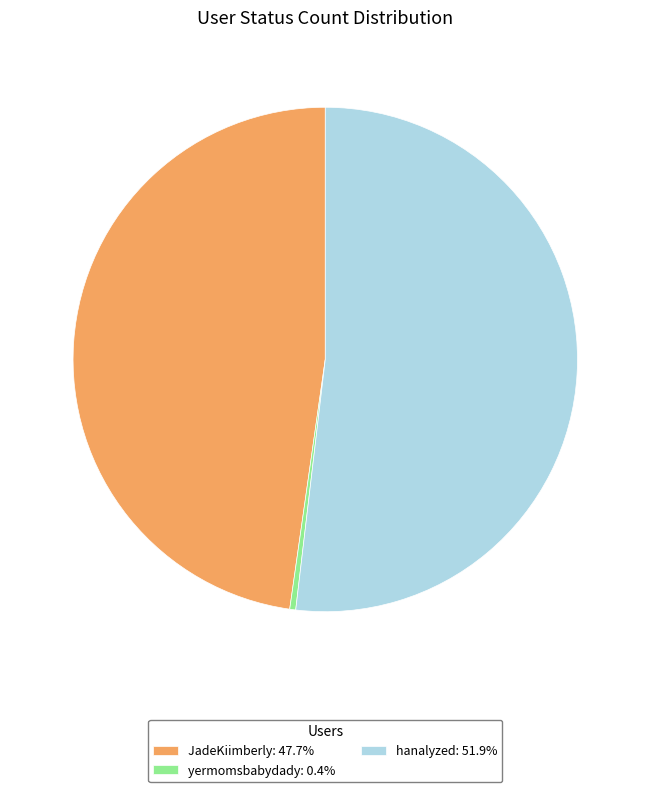

What is the majority slice?

hanalyzed